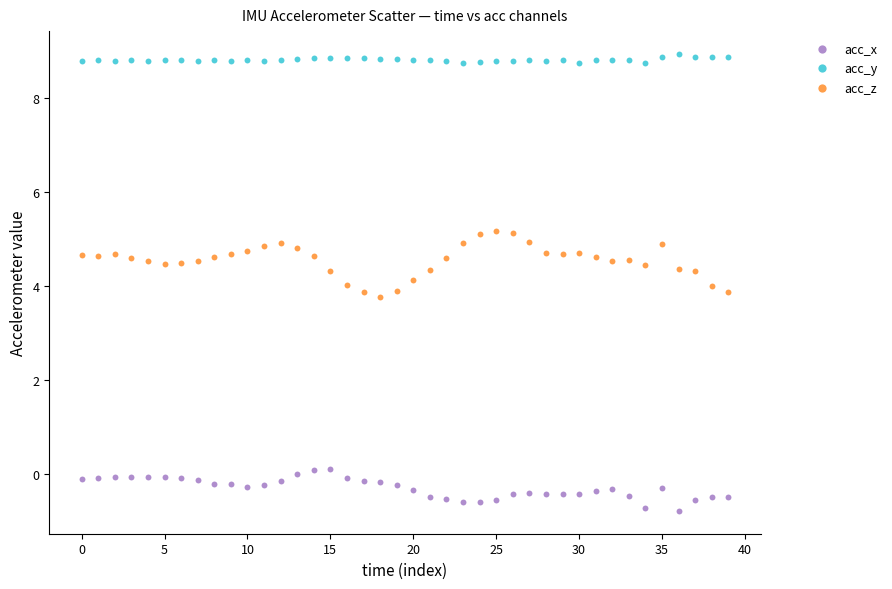

Which series reaches the minimum Y coordinate?

acc_x